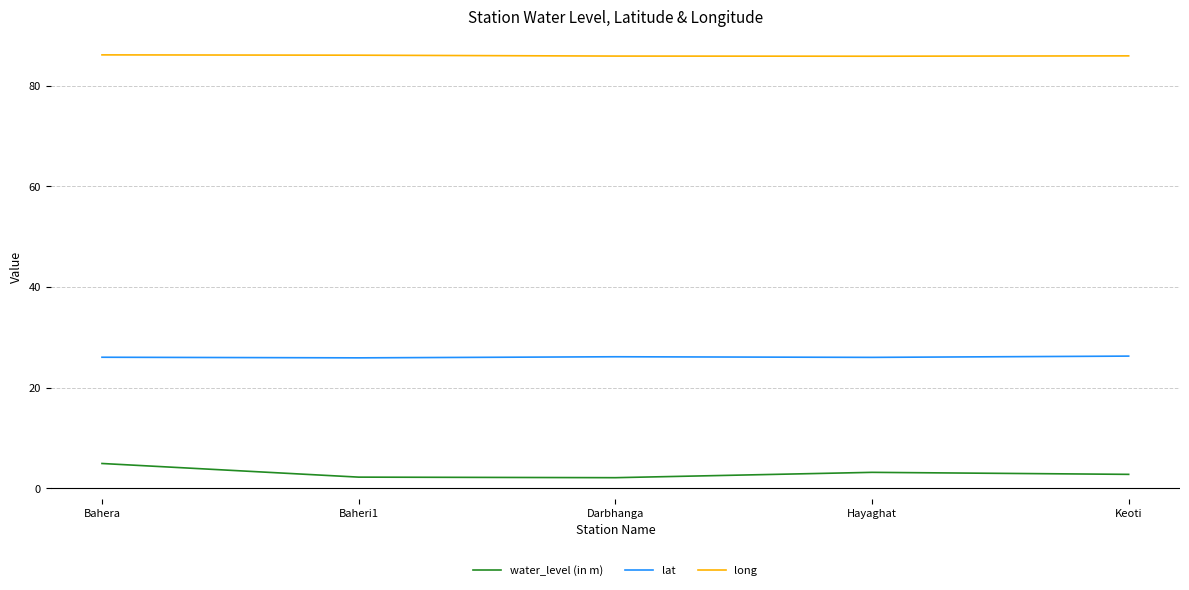

What is the difference between the long values at Hayaghat and Bahera?

0.3